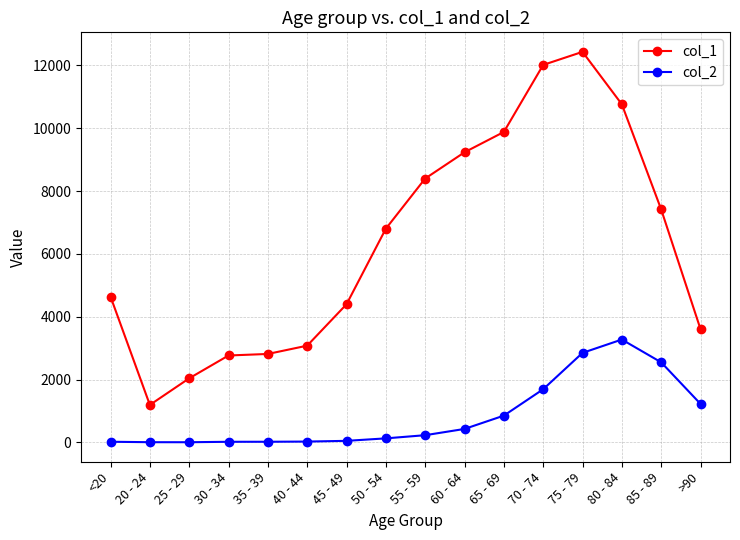

True or false: col_1 and col_2 cross at least once.

False